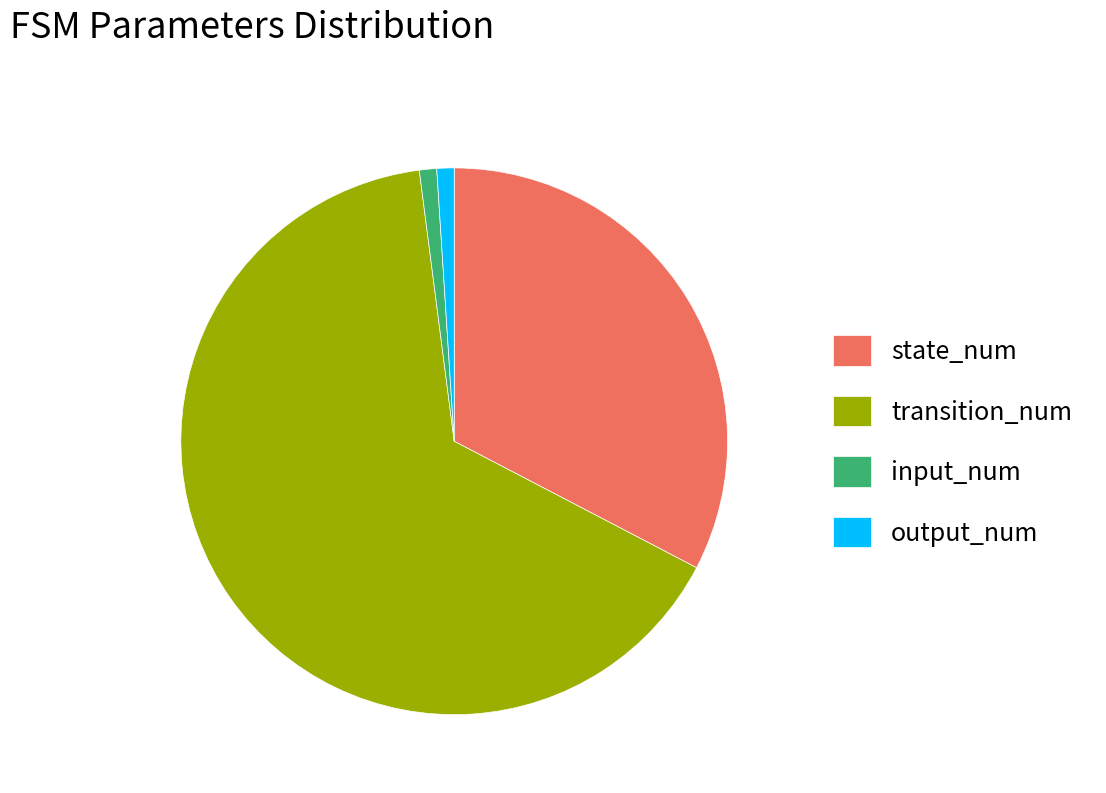

Between state_num and input_num, which is larger?

state_num